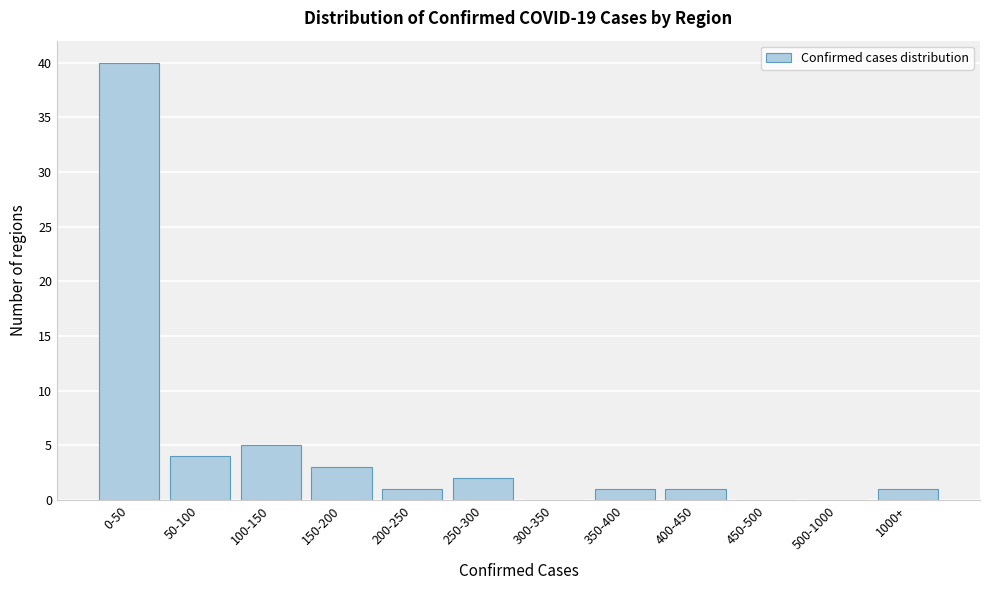

Reading left to right, extract all data points from this chart.

0-50=40	50-100=4	100-150=5	150-200=3	200-250=1	250-300=2	300-350=0	350-400=1	400-450=1	450-500=0	500-1000=0	1000+=1